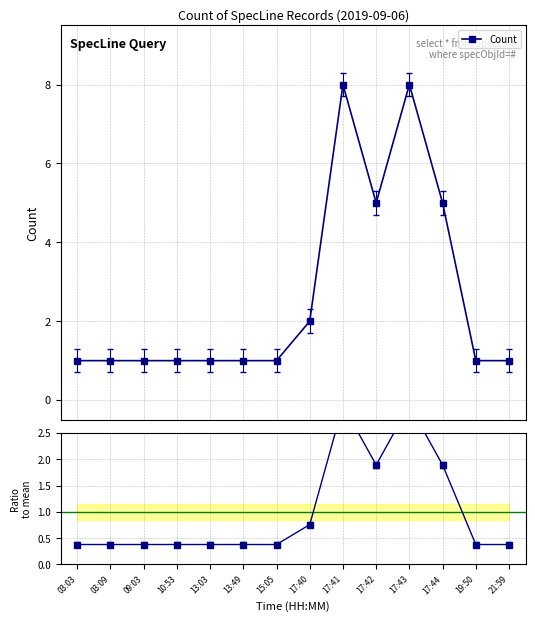

Does the chart display data point markers on the line(s)?

Yes